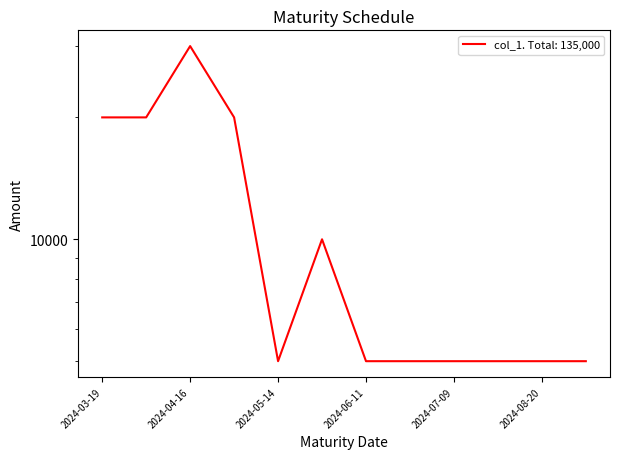

What is the label of the 10th point from the right?

2024-04-16